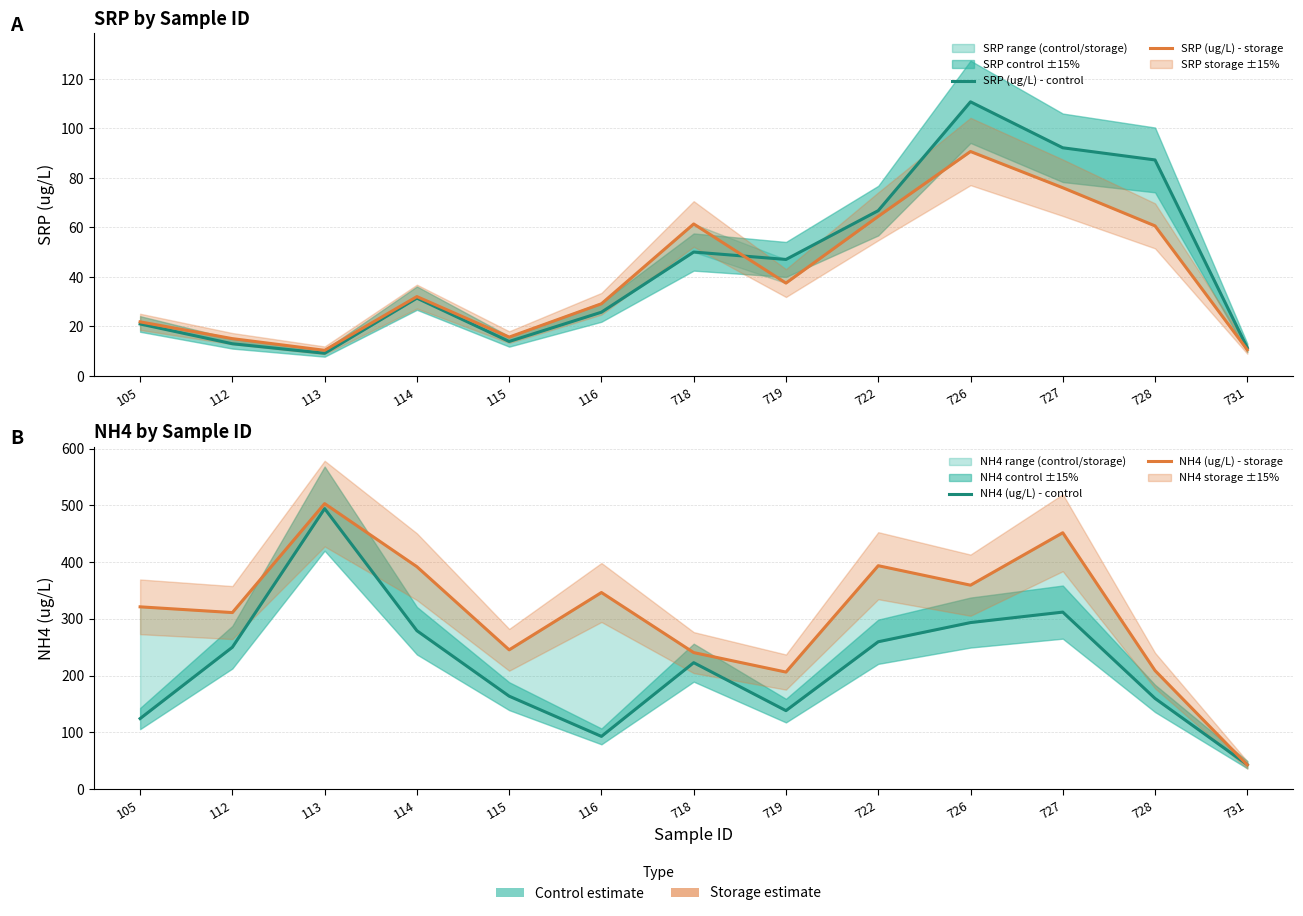

What is the value of the SRP (ug/L) - storage point at the 12th from the left?

60.6